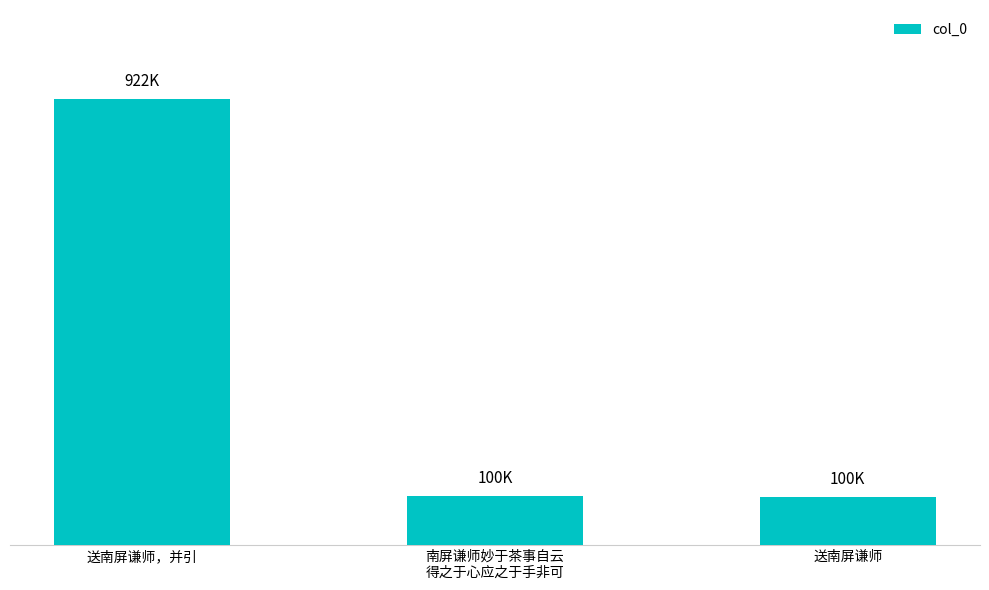

What is the label of the 3rd bar from the left?

送南屏谦师